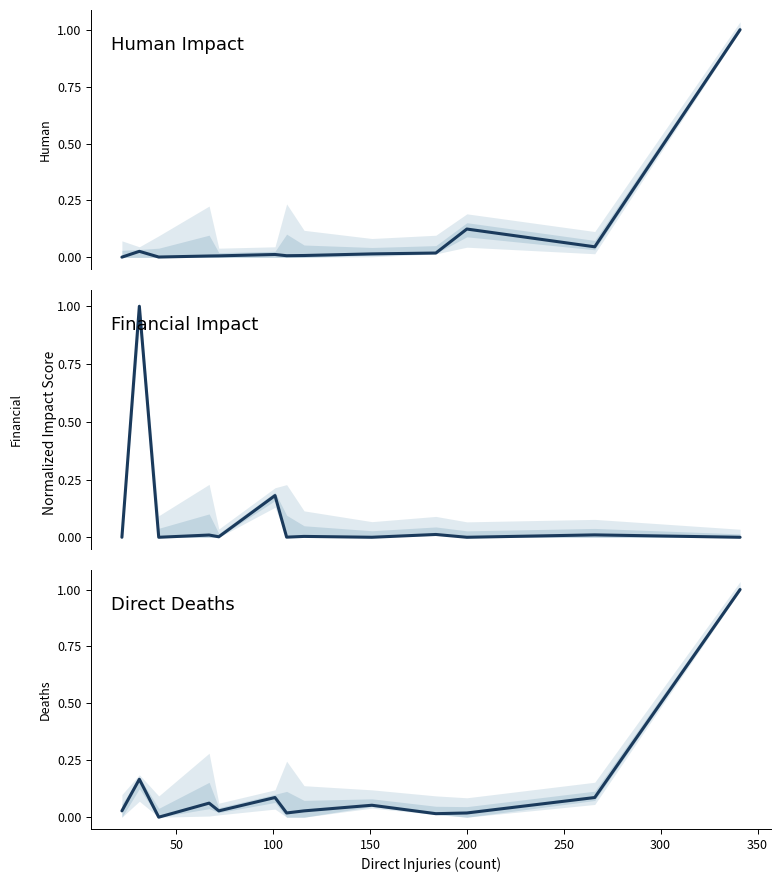

What are all the series names shown in the legend?

Human, Financial, Direct Deaths